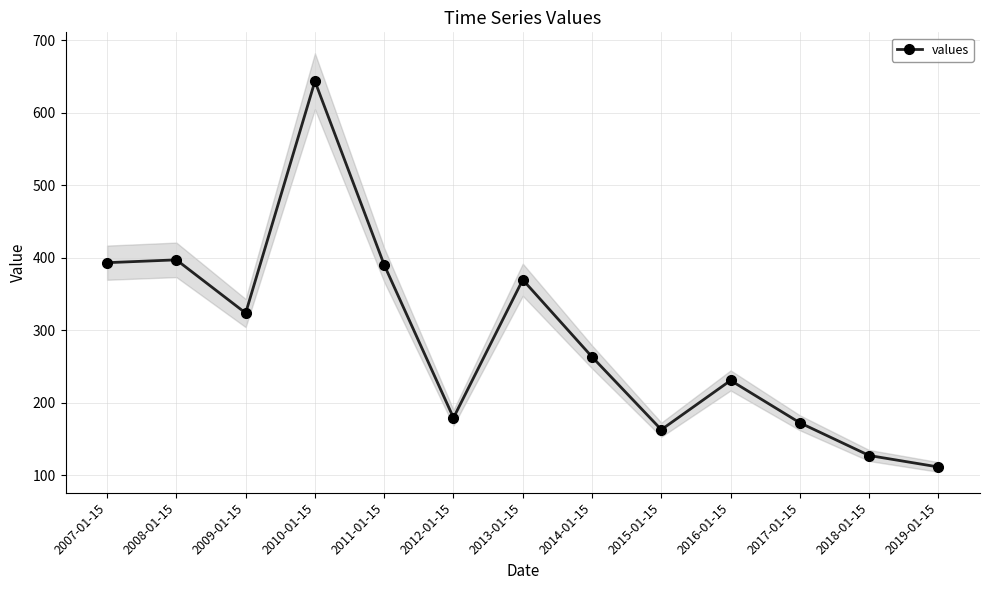

Is it true that the value at 2007-01-15 is 127.4?

False